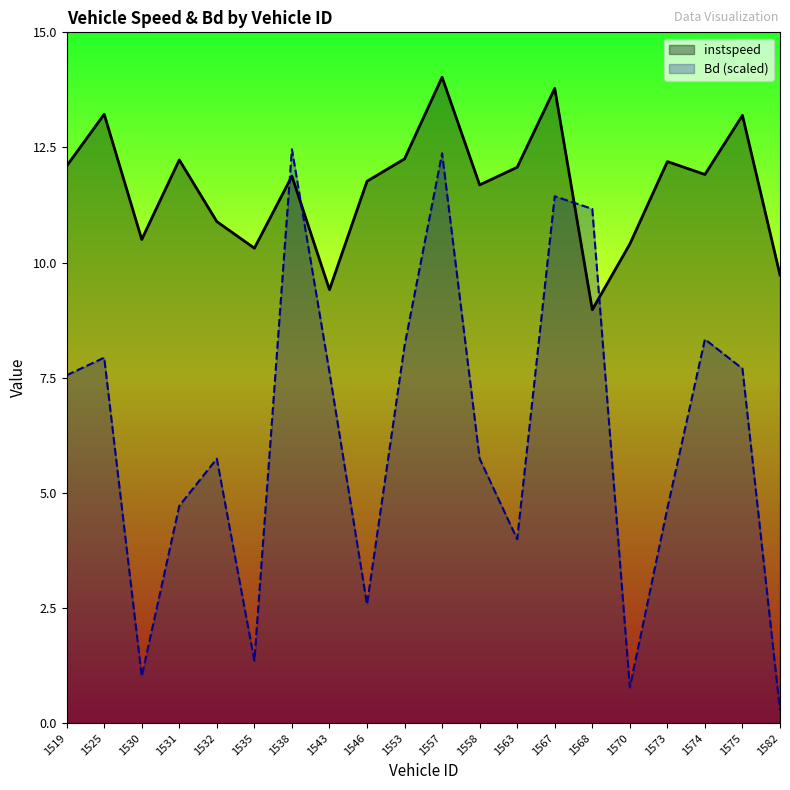

How many times do Bd and instspeed cross each other?

4